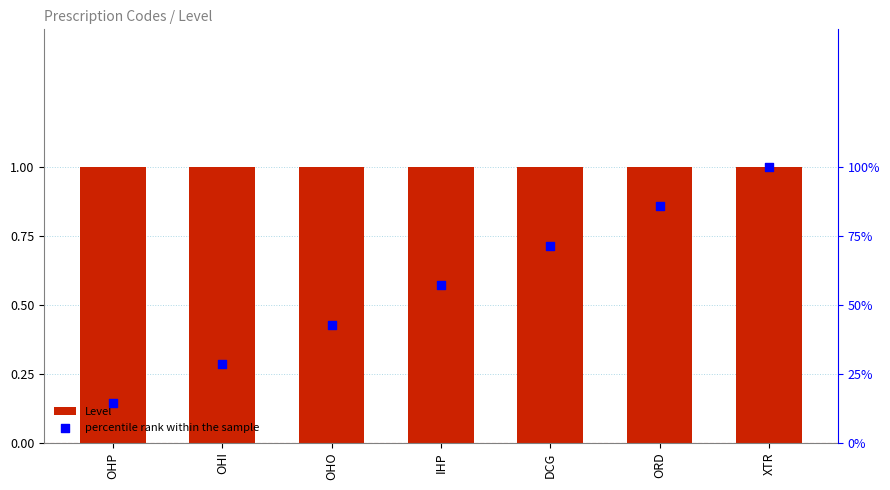

Which series has the largest total across all categories?

percentile rank within the sample